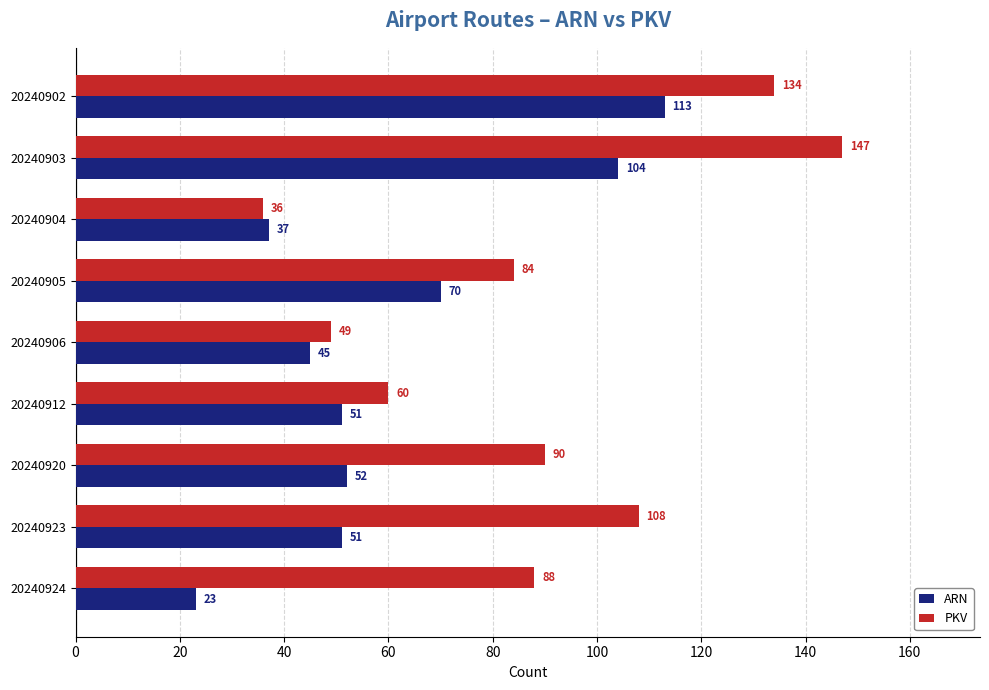

What is the sum of the ARN values at 20240906 and 20240923?

96